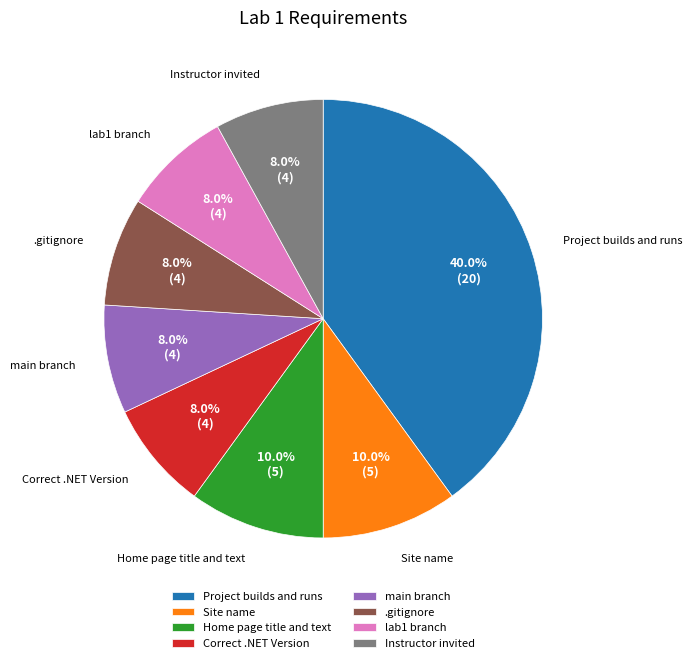

To the nearest percent, what is the difference between the Site name and main branch slice percentages?

2%